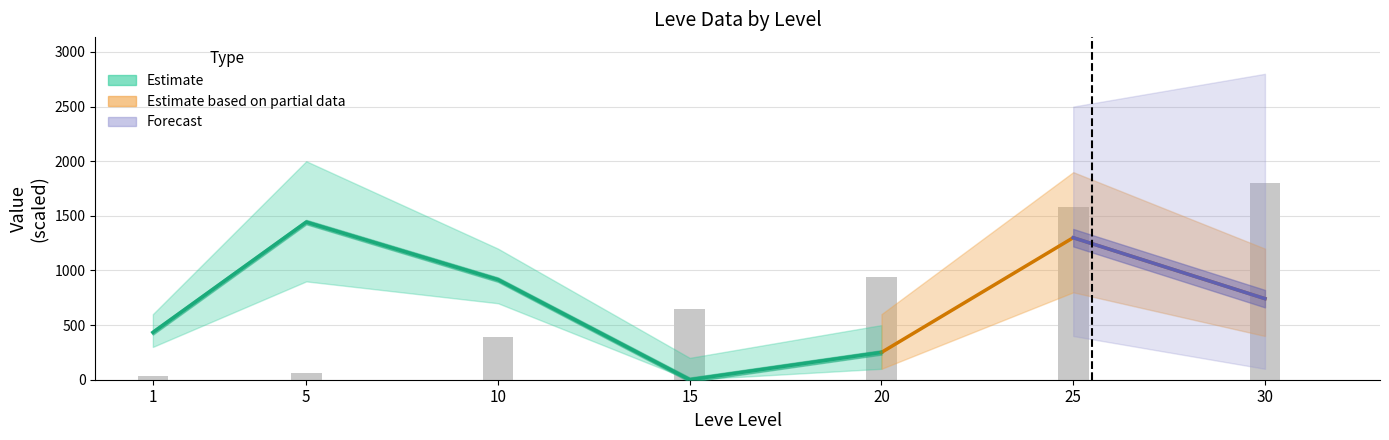

What is the ratio of the value at 30 to the value at 10?

4.6